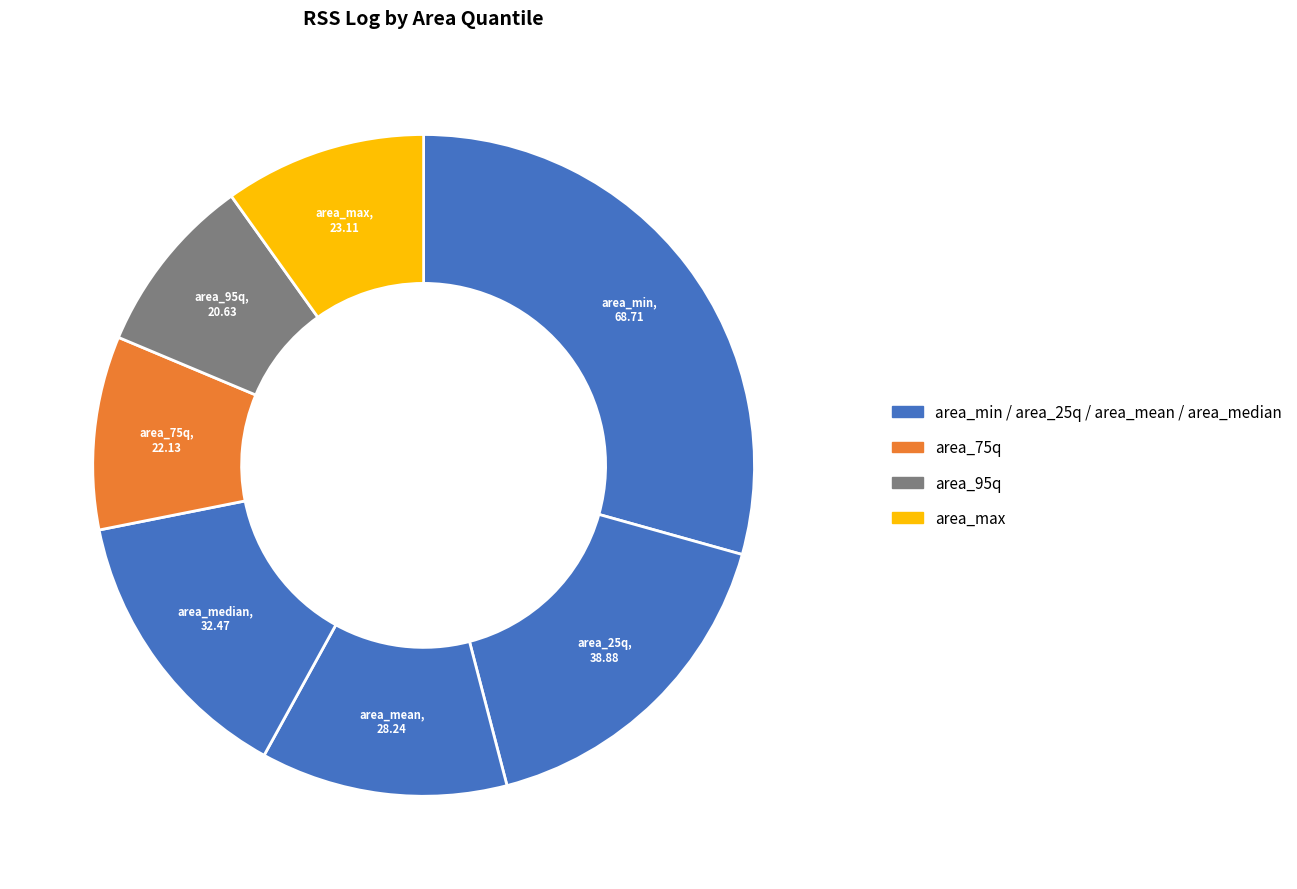

Which category has the biggest portion of the pie?

area_min